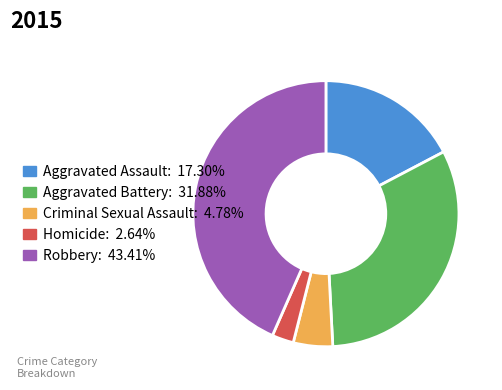

Does Homicide account for over 50% of the chart?

No